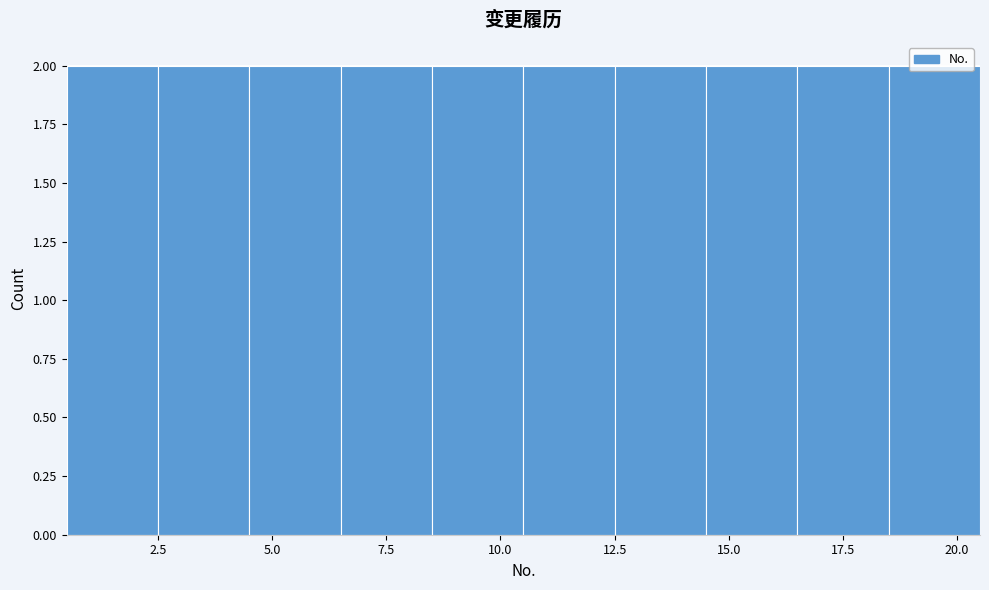

Reading left to right, list every bar in this chart as the range it spans on the x-axis followed by its height. The values are not printed on the chart, so give them approximately, as read against the axis.

0.5 to 2.5: 2
2.5 to 4.5: 2
4.5 to 6.5: 2
6.5 to 8.5: 2
8.5 to 10.5: 2
10.5 to 12.5: 2
12.5 to 14.5: 2
14.5 to 16.5: 2
16.5 to 18.5: 2
18.5 to 20.5: 2